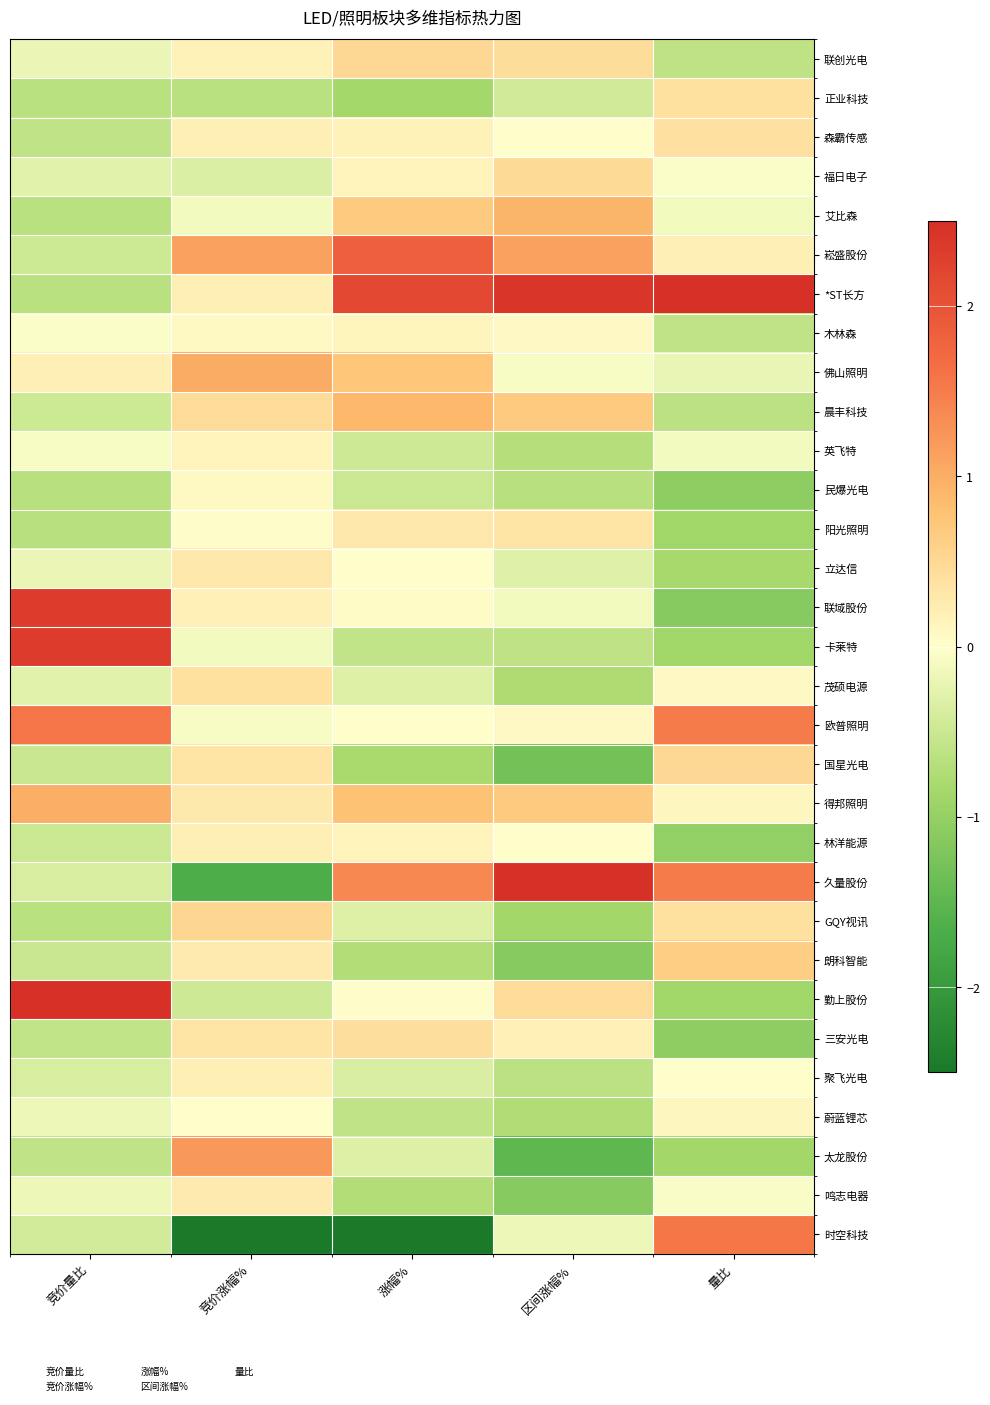

At 区间涨幅%, list the series in order from smallest to largest.

太龙股份, 国星光电, 朗科智能, 鸣志电器, GQY视讯, 茂硕电源, 蔚蓝锂芯, 英飞特, 民爆光电, 聚飞光电, 卡莱特, 正业科技, 立达信, 时空科技, 联域股份, 佛山照明, 林洋能源, 森霸传感, 木林森, 欧普照明, 三安光电, 阳光照明, 联创光电, 勤上股份, 福日电子, 晨丰科技, 得邦照明, 艾比森, 崧盛股份, *ST长方, 久量股份